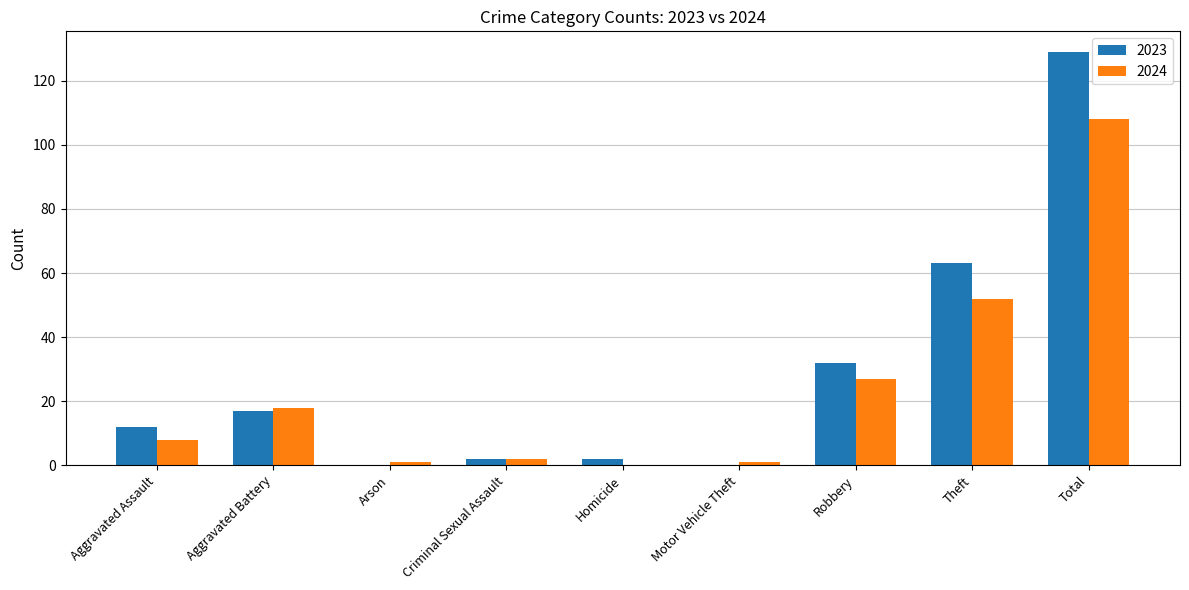

Where is 2024 nearest to the value 54?

Theft